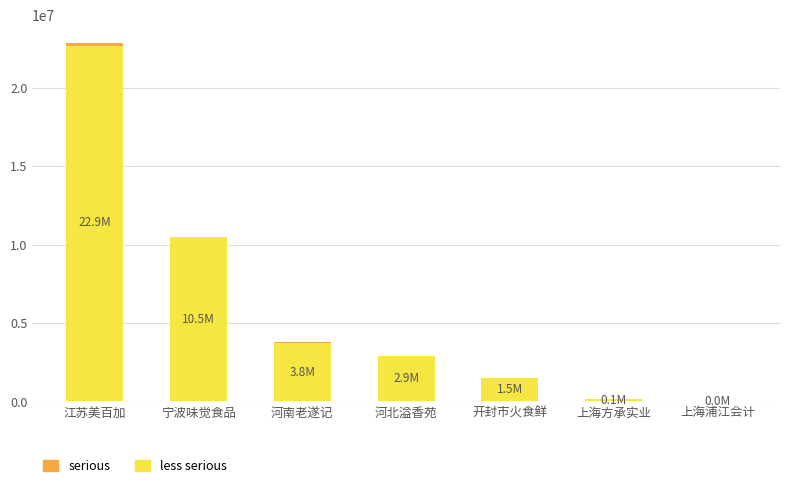

At which category is the sum across all series the highest?

江苏美百加